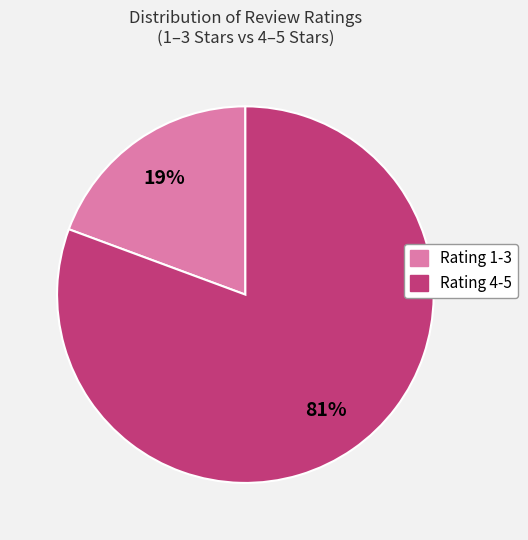

Is there a majority slice in this chart?

Yes